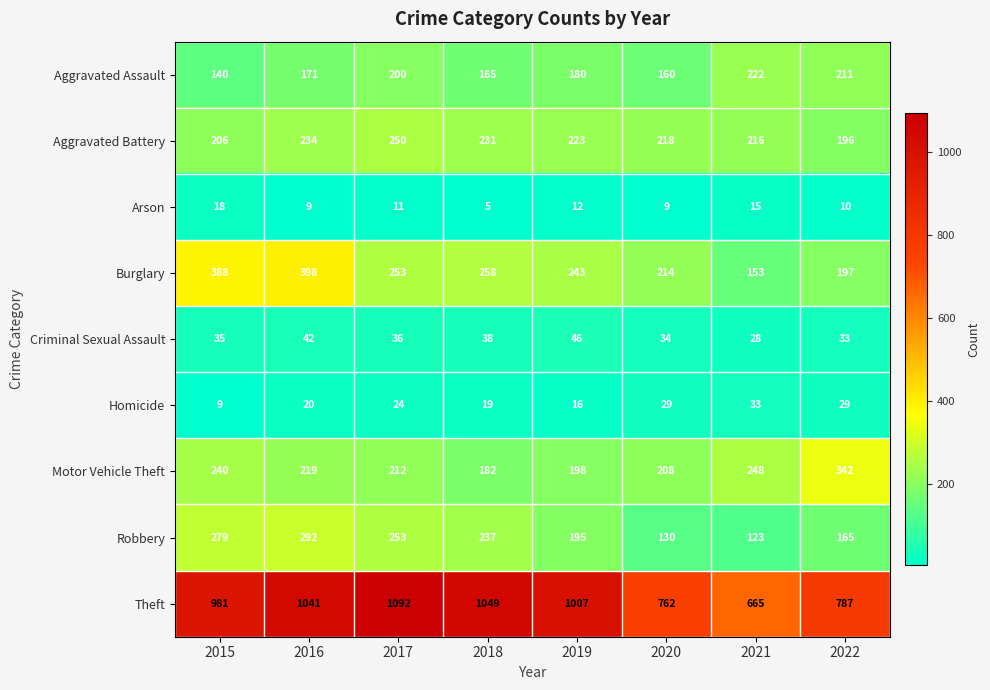

Where does the Robbery series first go above 237?

2015